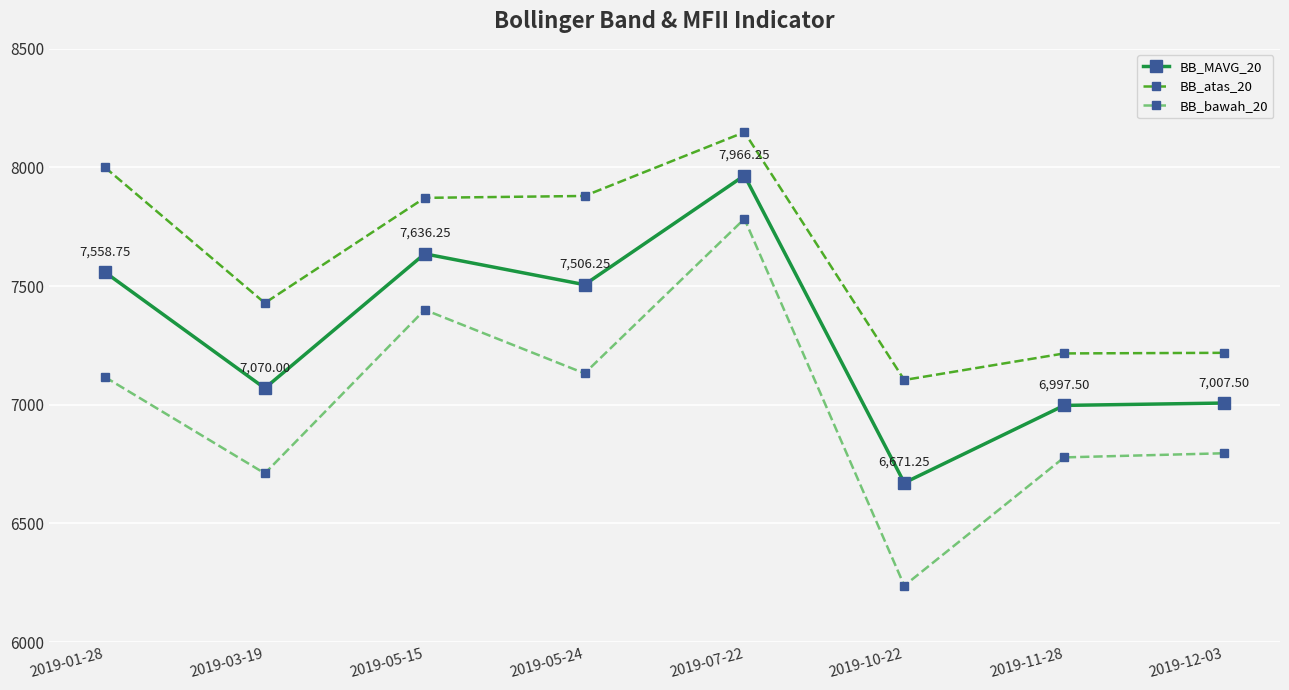

How many data points does each series have?

8